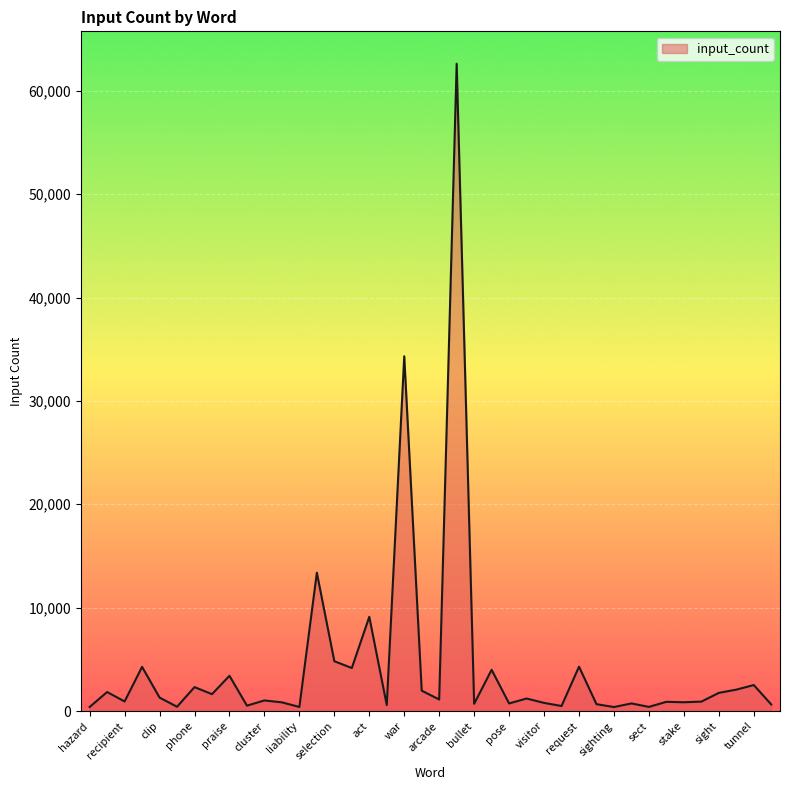

What is the difference between the maximum and minimum values?

62226